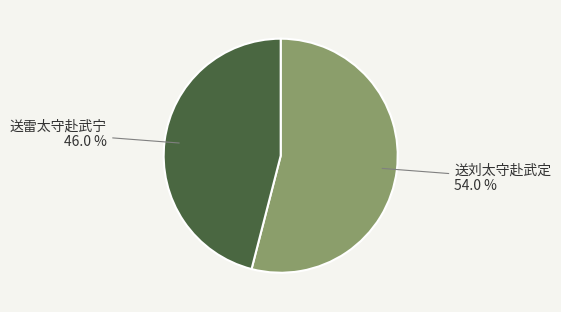

Is it true that 送雷太守赴武宁 is 39% of the pie?

False